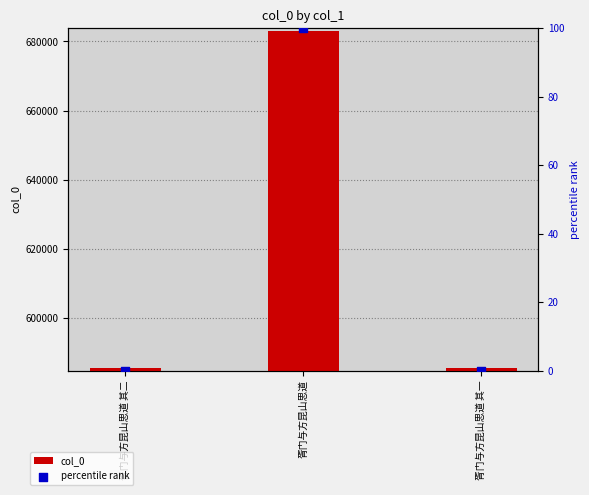

At which category is the sum across all series the highest?

胥门与方昆山思道